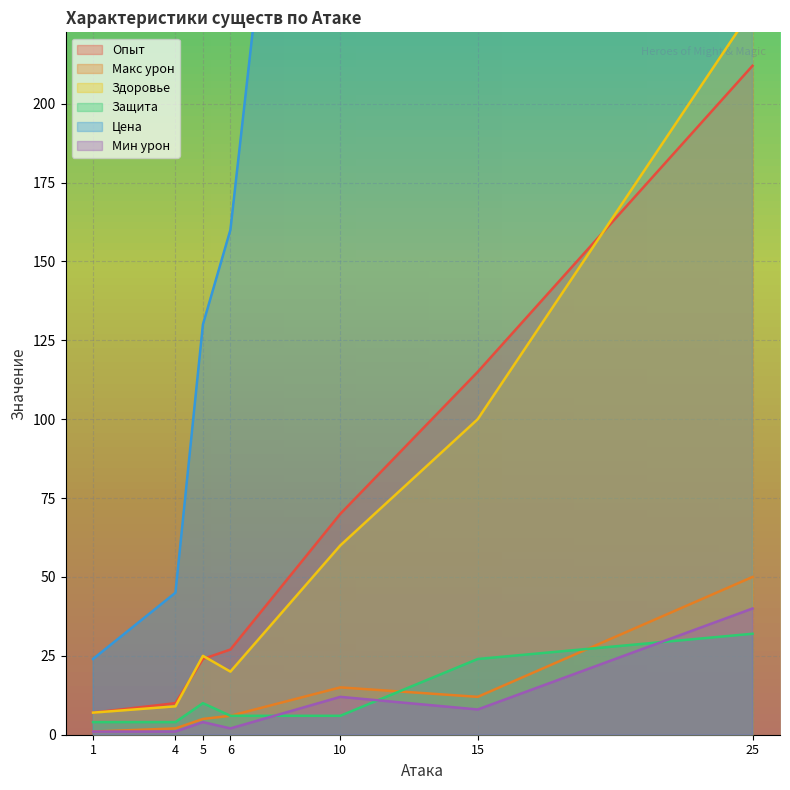

At which label does Защита reach its peak?

25